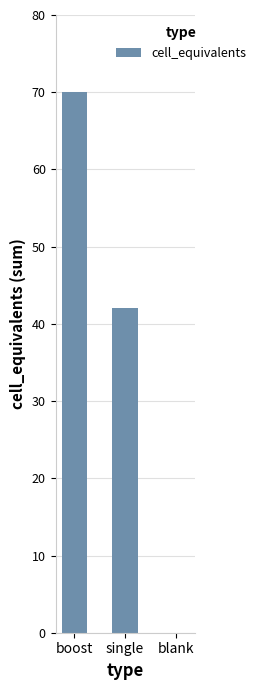

What is the change in value from boost to blank?

-70